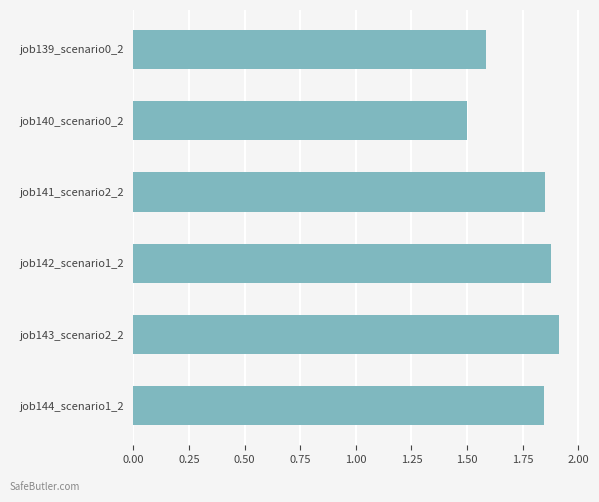

What is the ratio of the value at job139_scenario0_2 to the value at job140_scenario0_2?

1.1